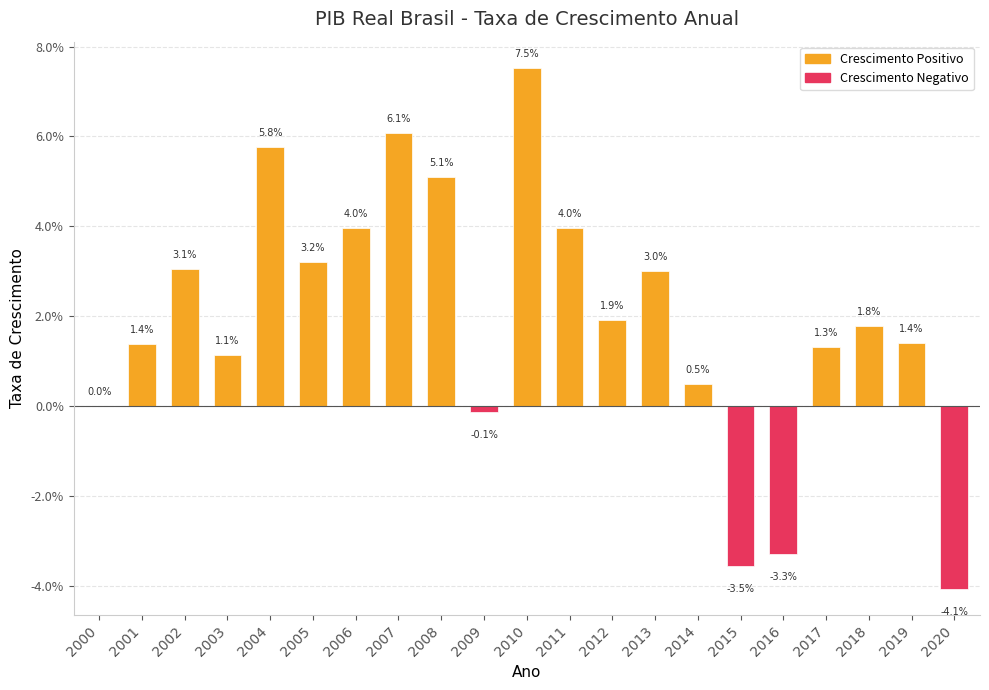

Are the bars horizontal?

No